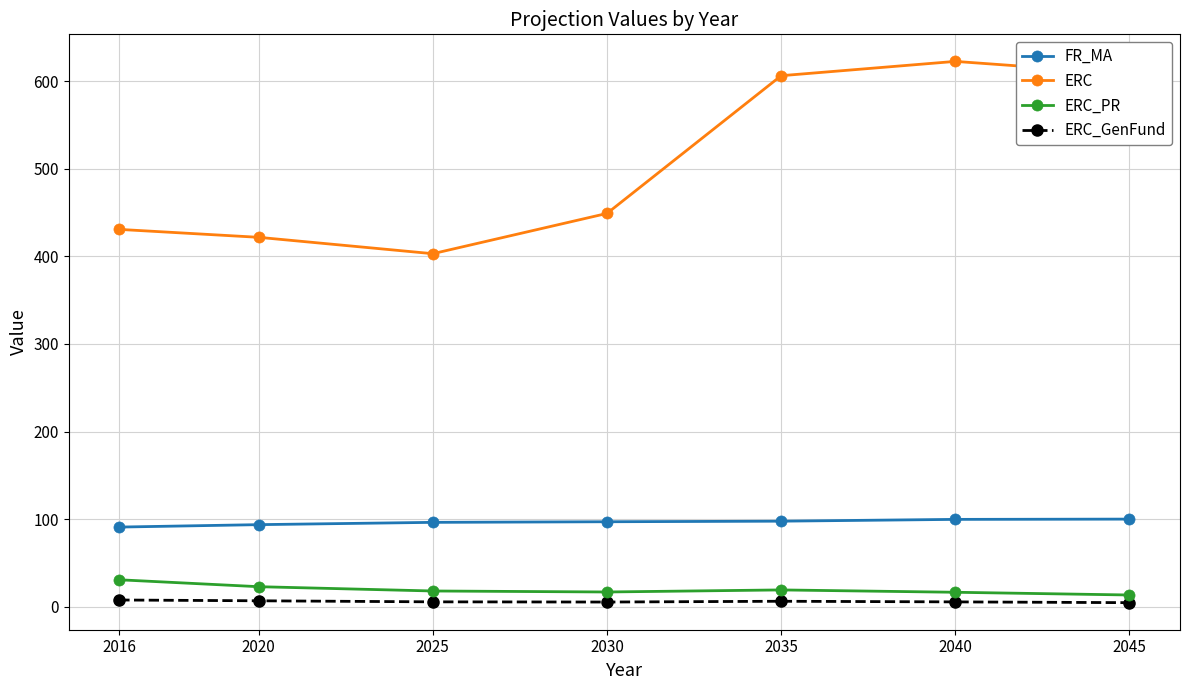

True or false: ERC_PR and ERC_GenFund cross at least once.

False